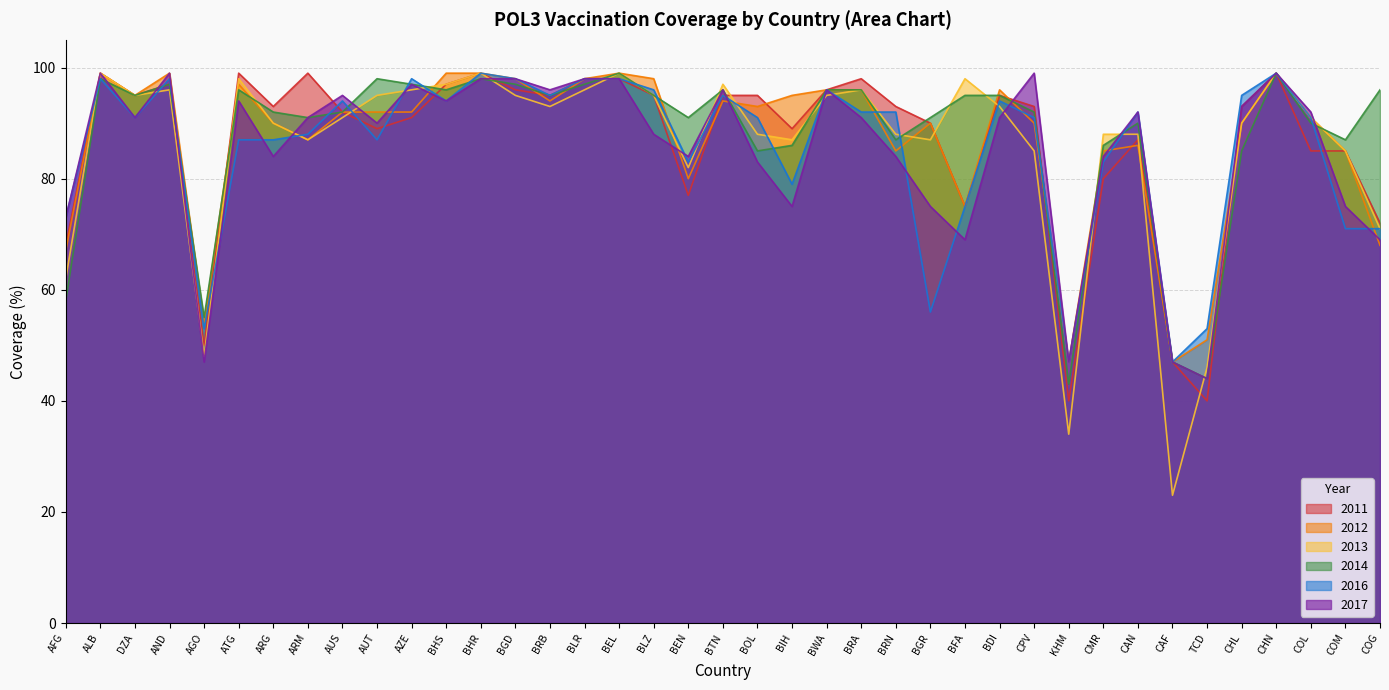

Which series has the largest total across all categories?

2014